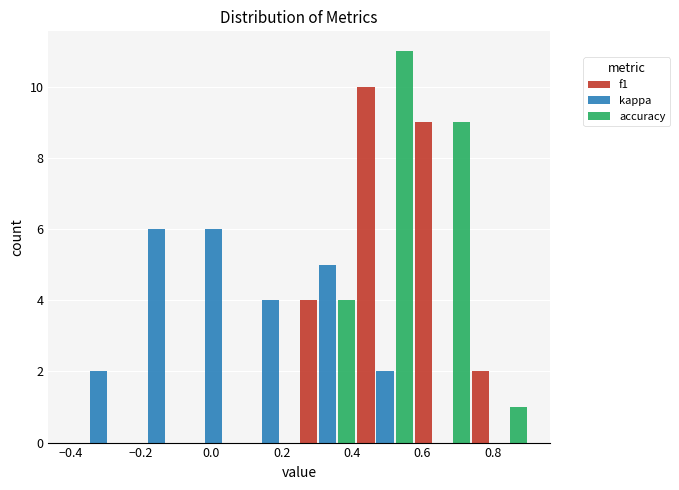

What is the height of the kappa bar covering 0.42 to 0.58 on the x-axis? Neither the bar edges nor the heights are printed on the chart, so give them approximately, as read against the axes.

2